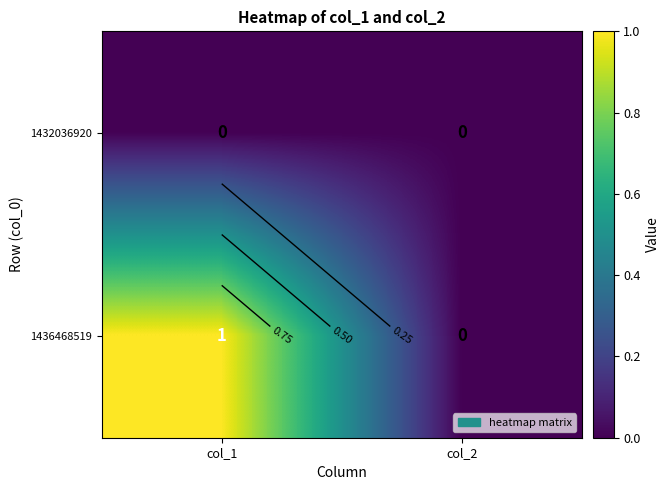

Which series changed the most between col_1 and col_2?

1436468519